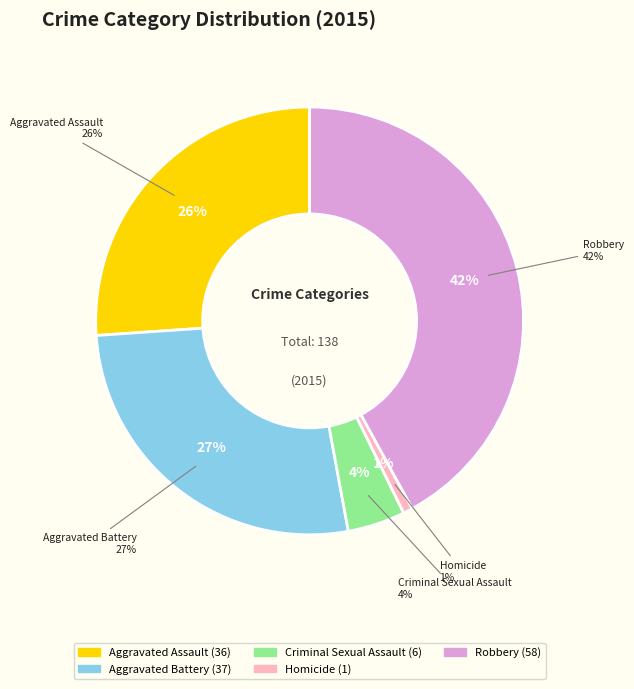

To the nearest percent, what is the difference between the largest and smallest slice percentages?

41%